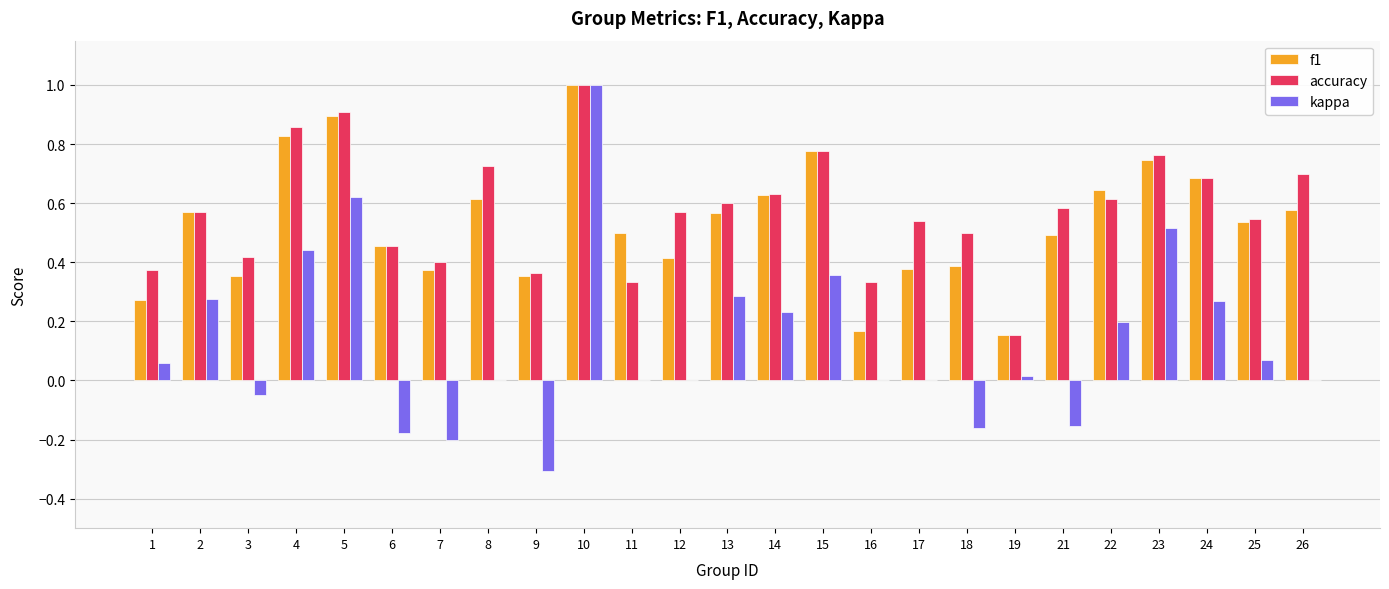

What is the sum of all kappa values?

3.3